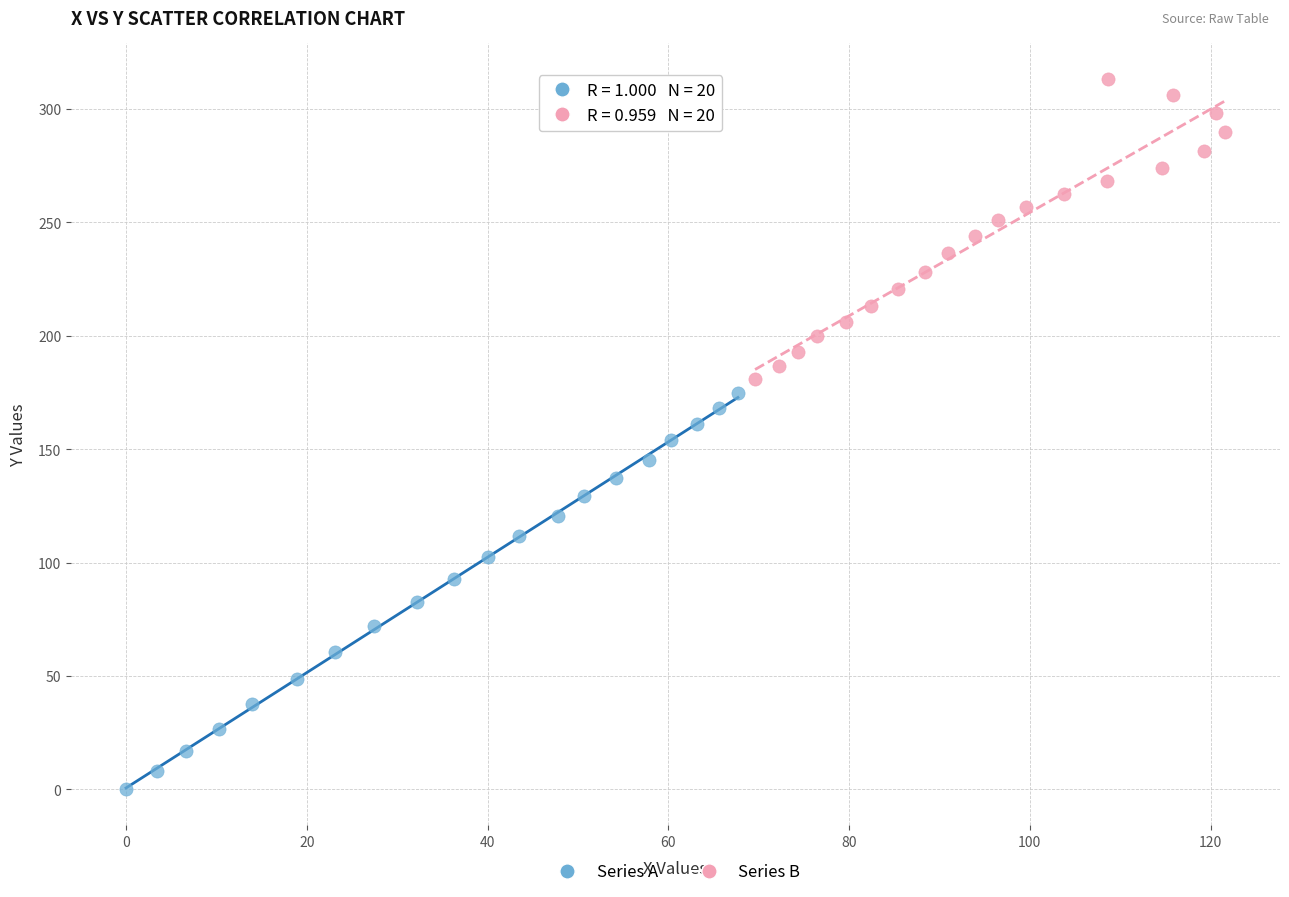

Which series has the widest spread of Y values?

Series A